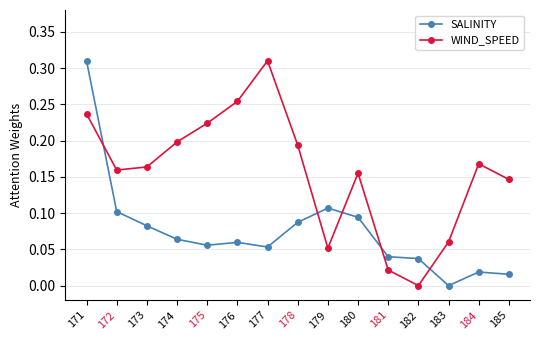

Is it true that SALINITY equals 0.0 at 185?

True